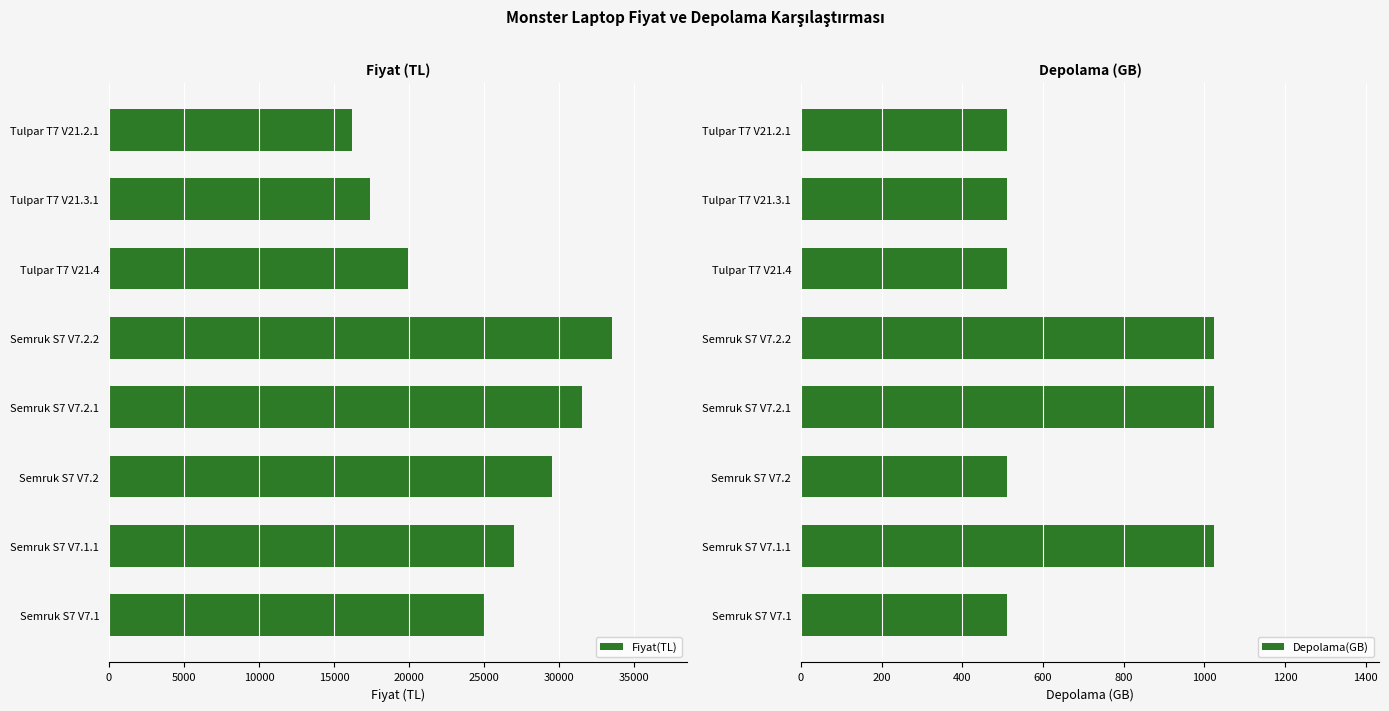

What is the difference between the Fiyat(TL) values at Semruk S7 V7.1.1 and Tulpar T7 V21.4?

7099